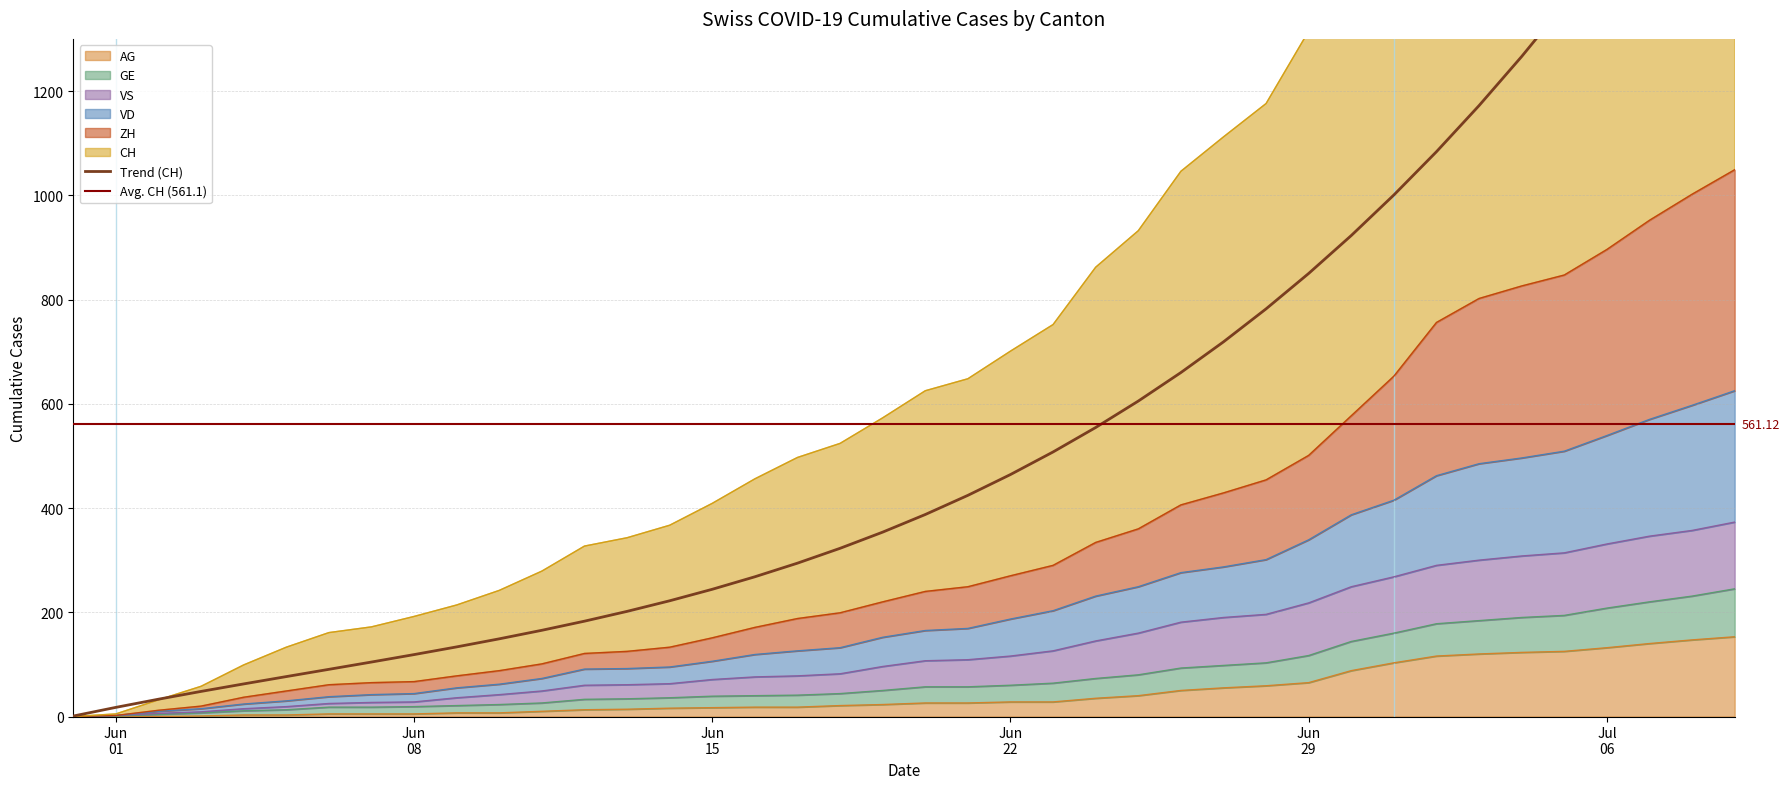

True or false: ZH and CH intersect in this chart.

False